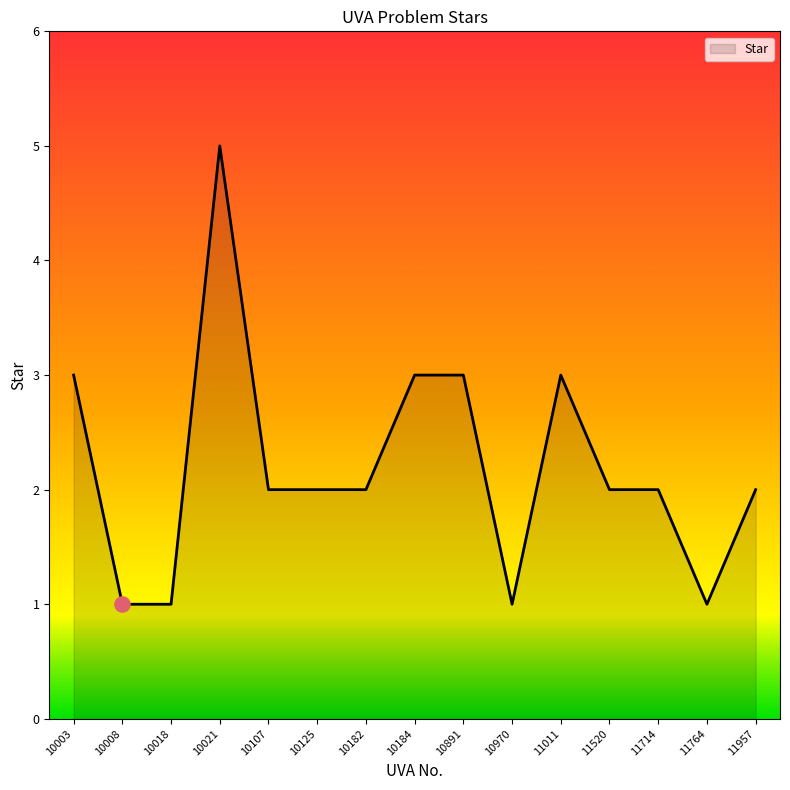

Approximately how many times larger is the value at 10003 compared to 10184?

1.0